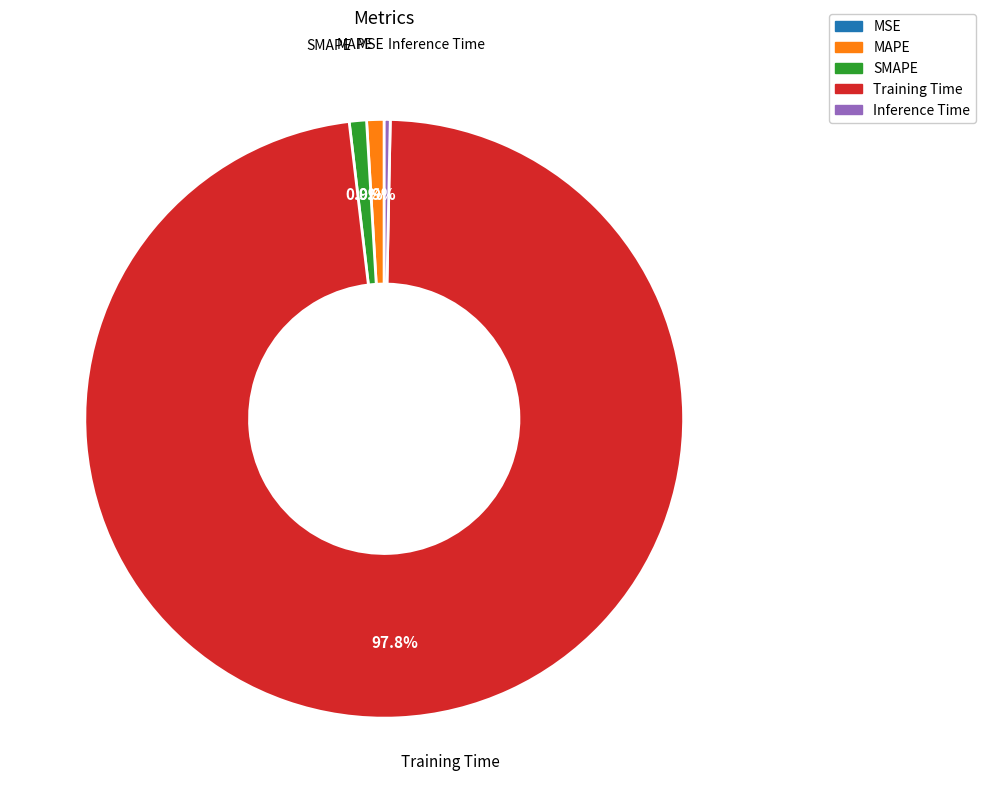

To the nearest percent, what portion does SMAPE represent?

1%